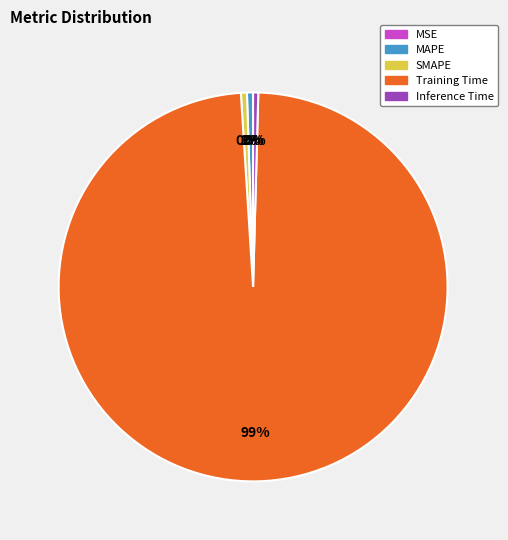

Which slice is the largest?

Training Time